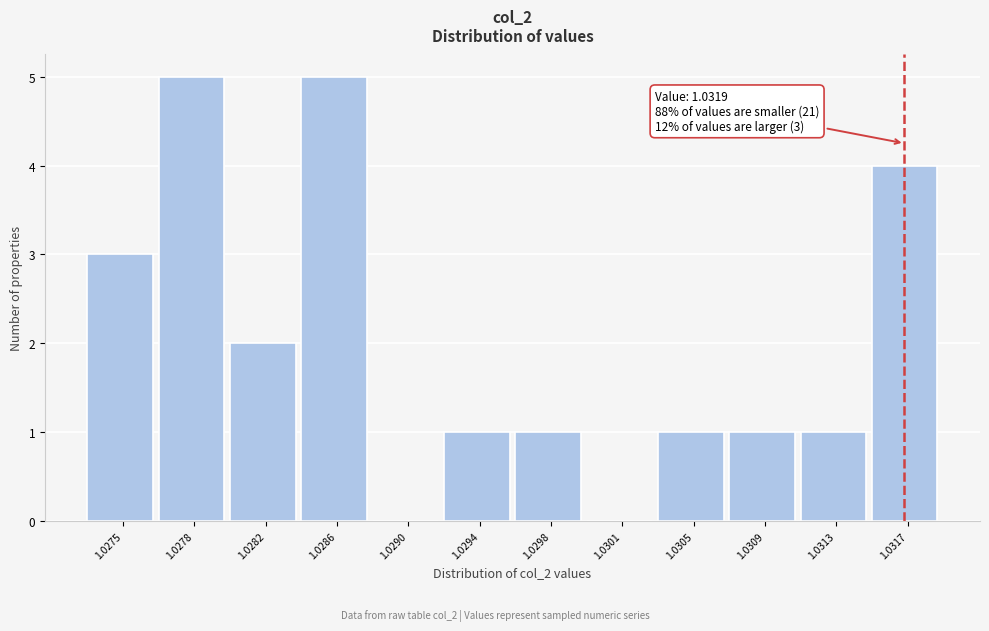

Reading right to left, extract all data points from this chart.

1.0317=4	1.0313=1	1.0309=1	1.0305=1	1.0301=0	1.0298=1	1.0294=1	1.0290=0	1.0286=5	1.0282=2	1.0278=5	1.0275=3